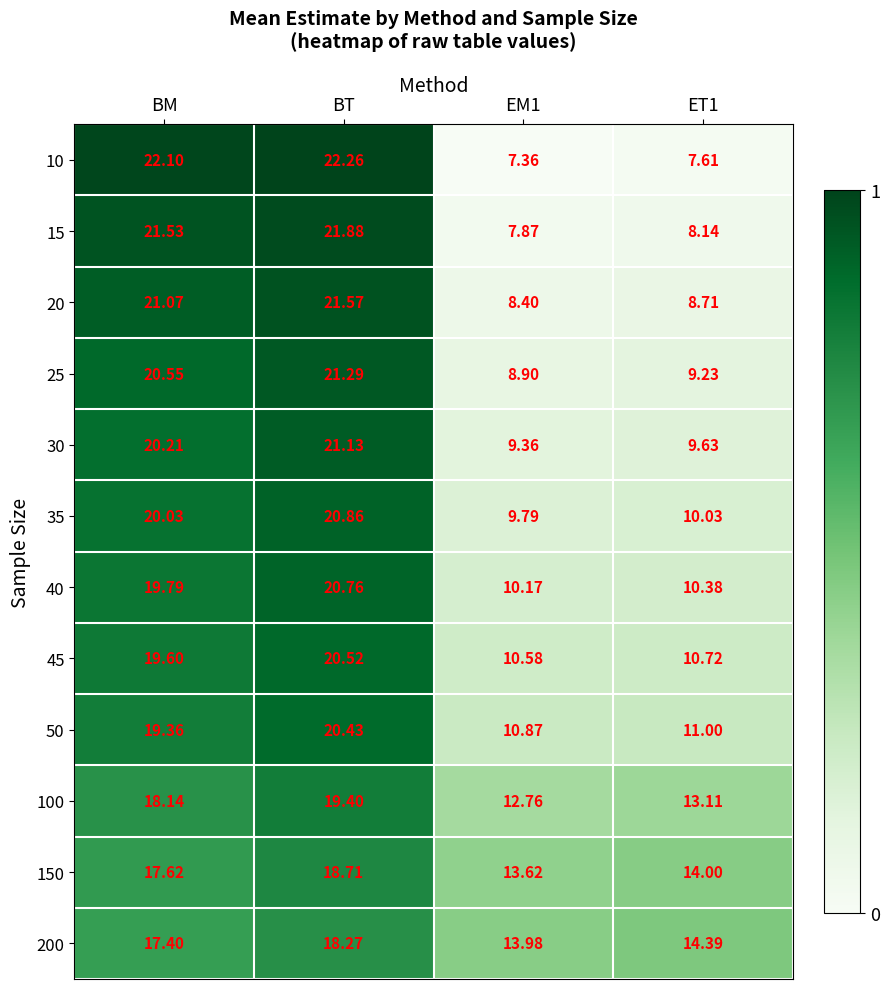

Where does the 30 series first go above 20?

BM